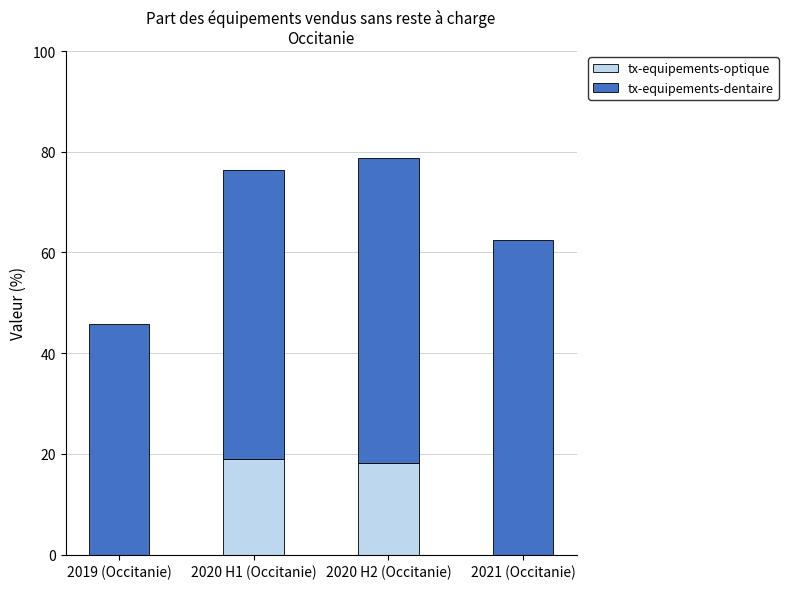

What is the total value across all series at 2021 (Occitanie)?

62.4